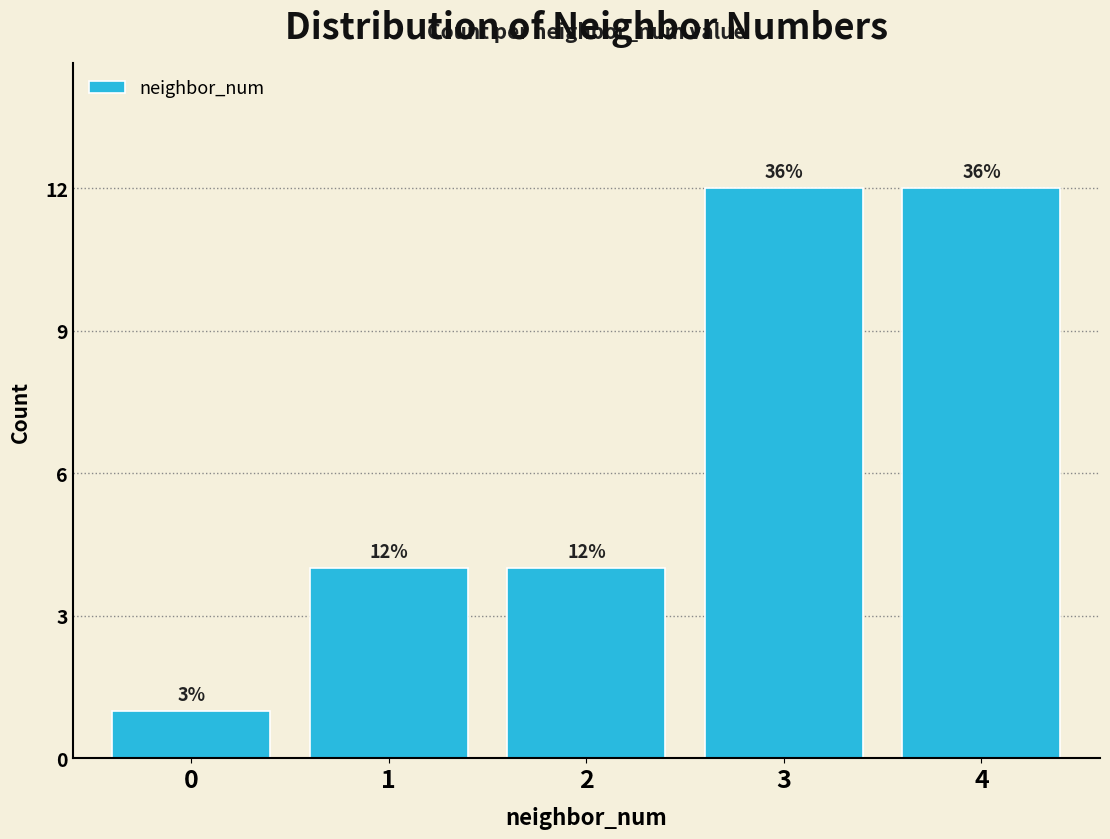

Are the bars horizontal?

No